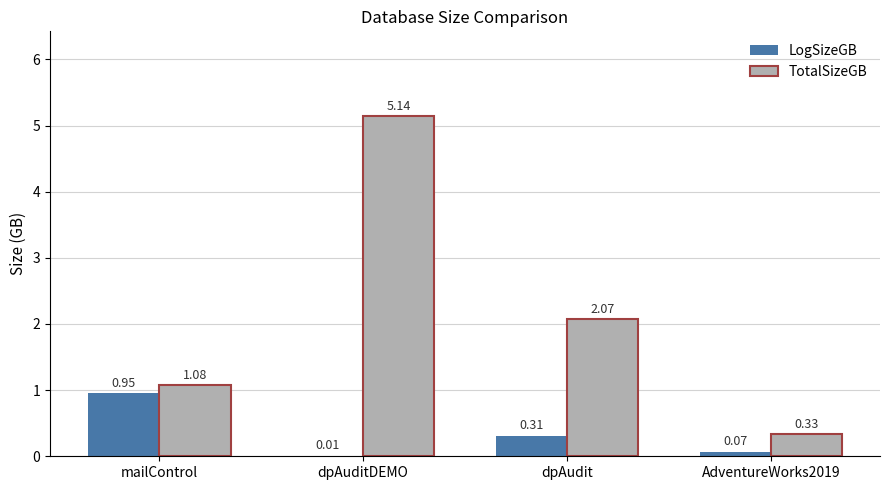

What is the sum of all TotalSizeGB values?

8.6